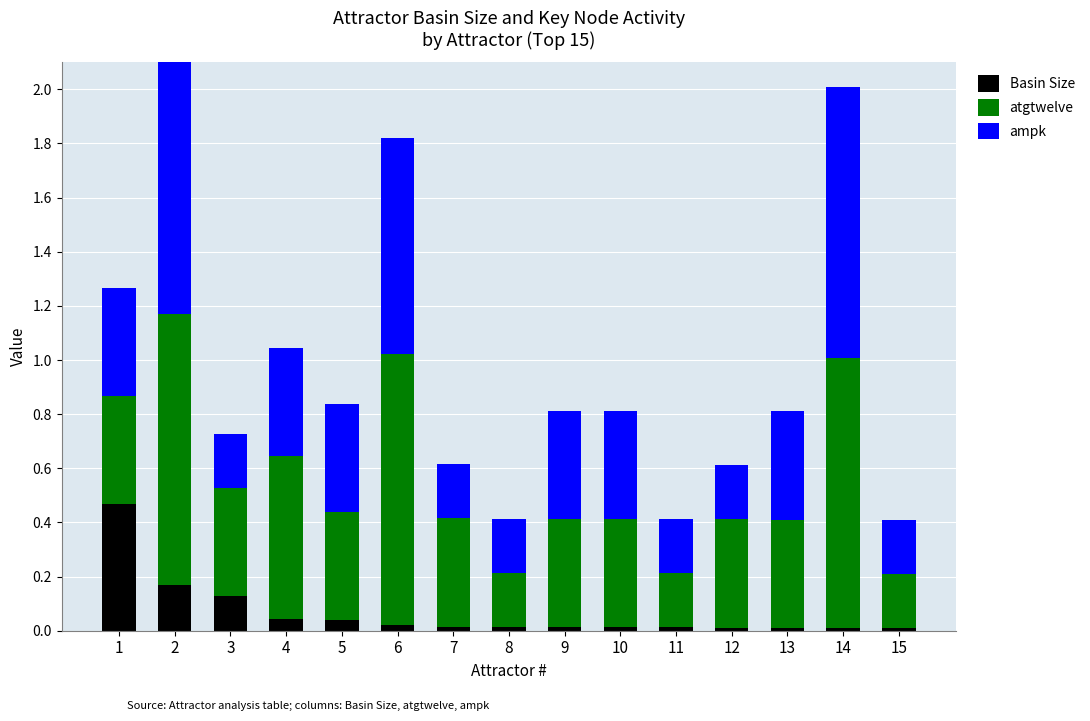

Rank the series by their average value, from lowest to highest.

Basin Size, ampk, atgtwelve